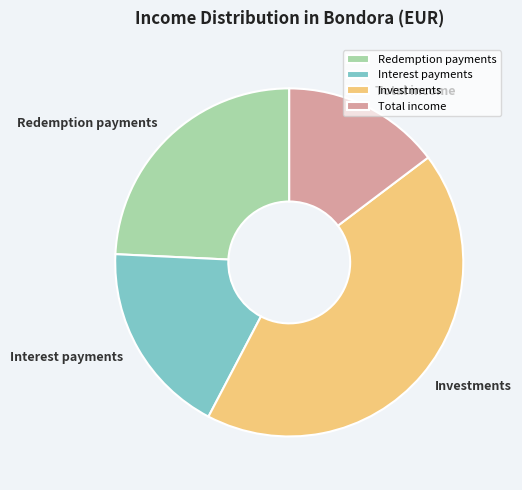

Is it true that Redemption payments is 24% of the pie?

True